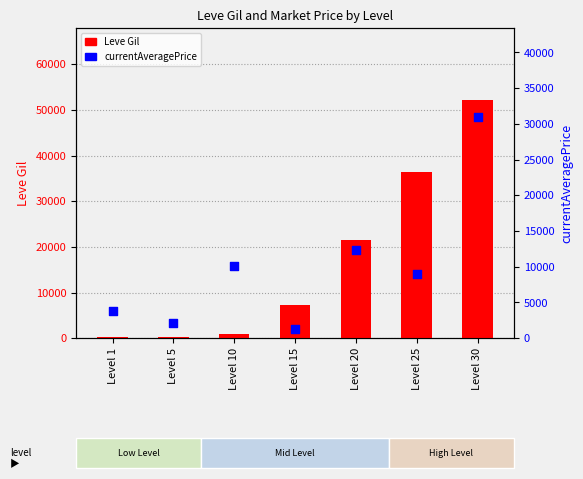

Is the value of Leve Gil at Level 10 greater than the value of currentAveragePrice at Level 15?

No